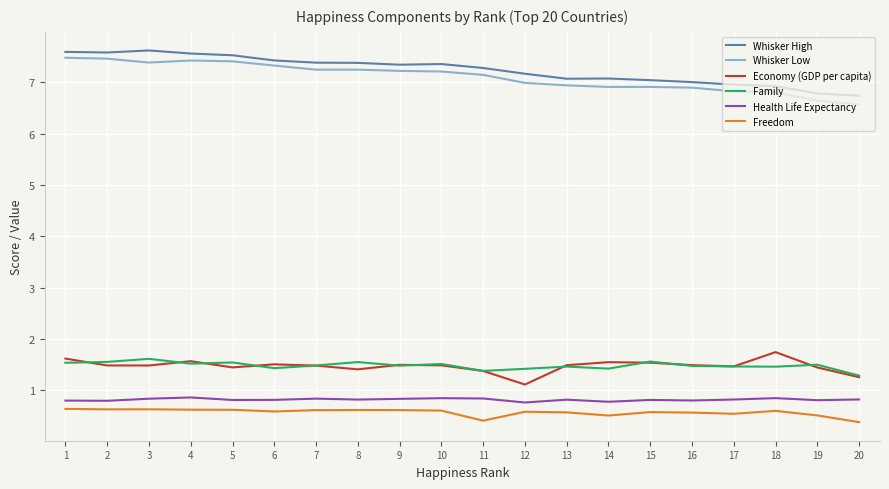

How many Freedom values are between 0 and 1?

20